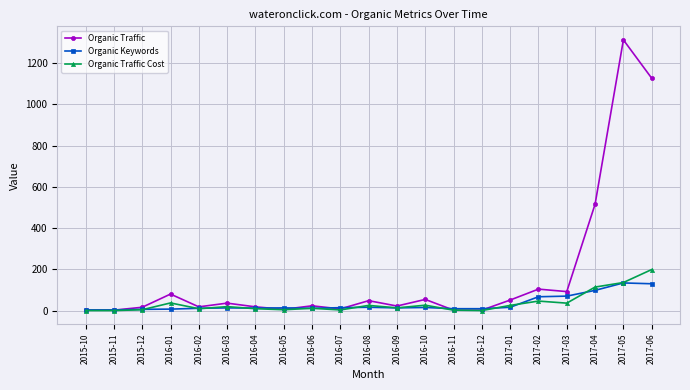

At which category is the sum across all series the highest?

2017-05